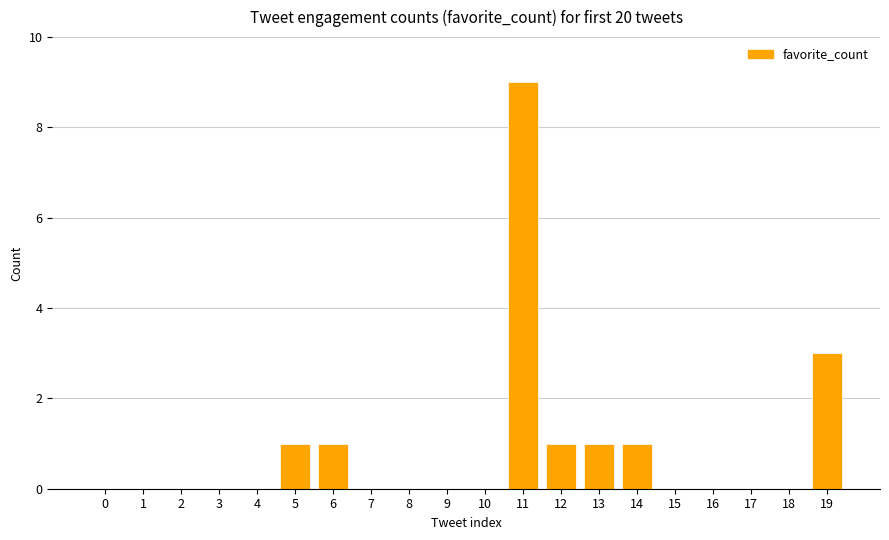

Reading left to right, transcribe all the data shown in this chart.

0	0	0	0	0	1	1	0	0	0	0	9	1	1	1	0	0	0	0	3